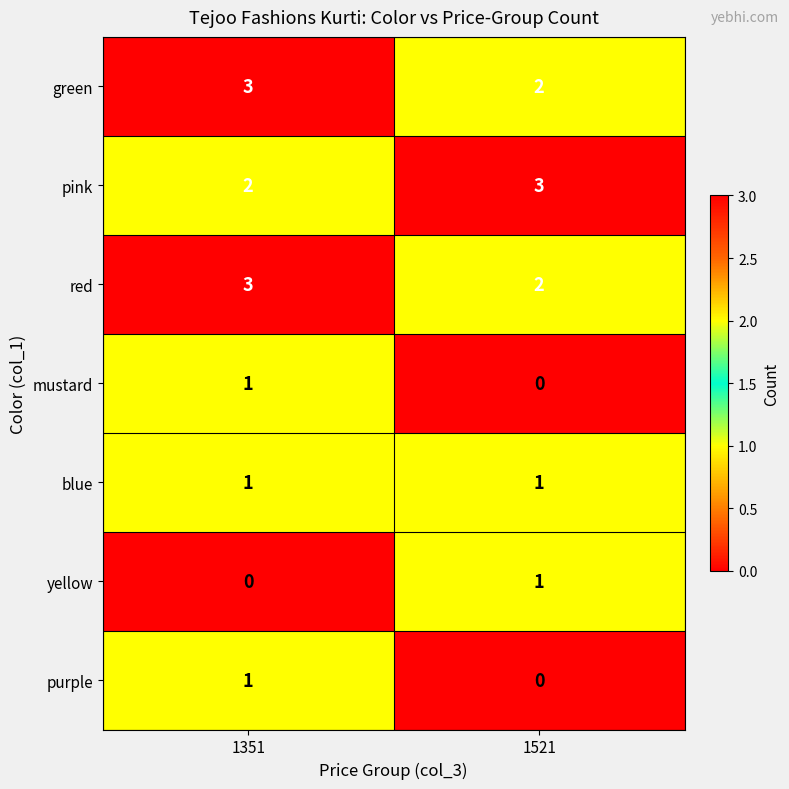

Is it true that purple equals 0 at 1521?

True